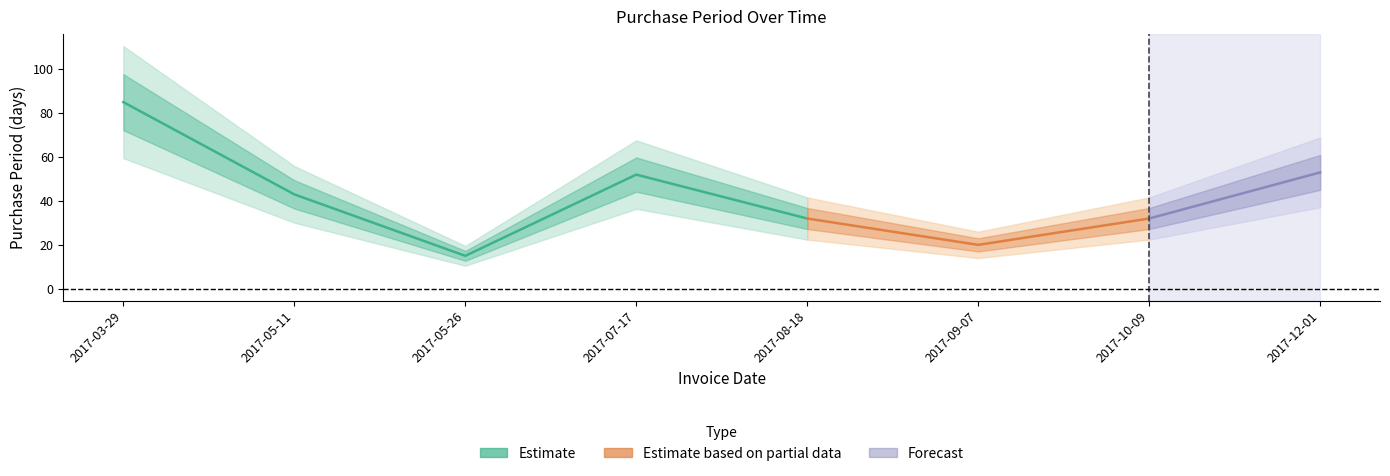

What is the label of the 2nd point from the left?

2017-05-11